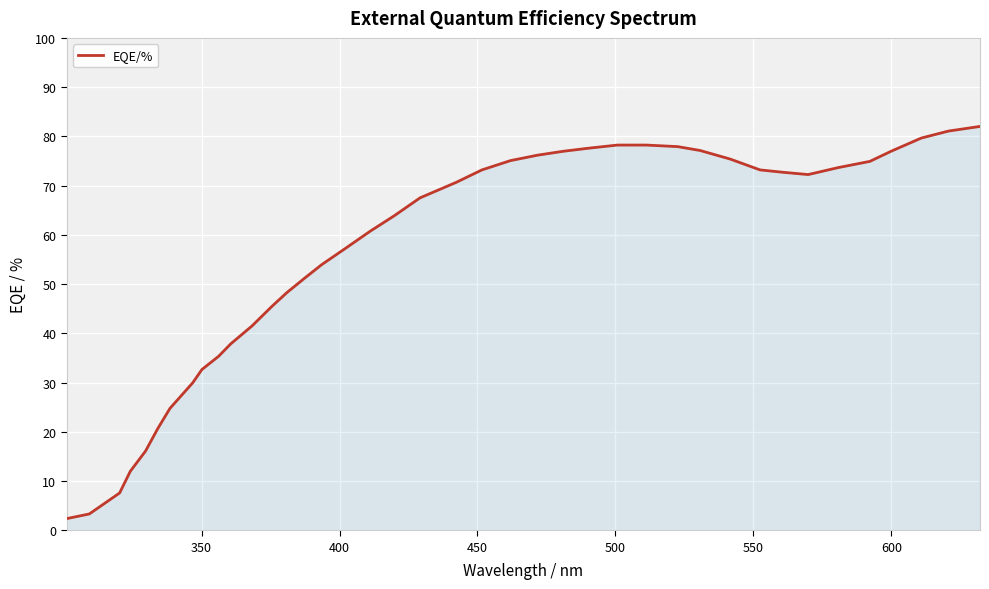

What is the minimum value shown in the chart?

2.4